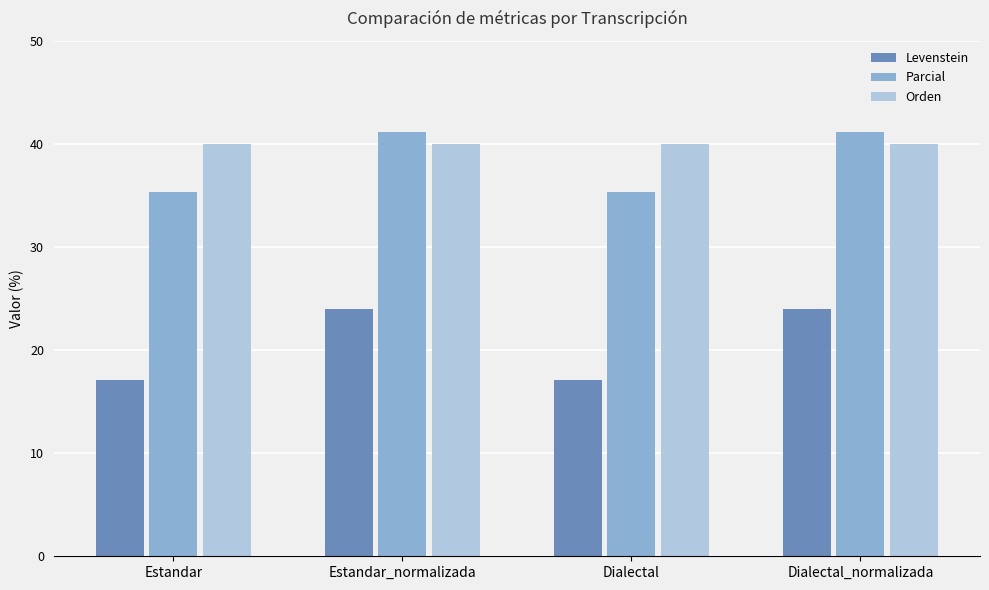

What is the approximate value of Parcial at Estandar_normalizada?

41.2